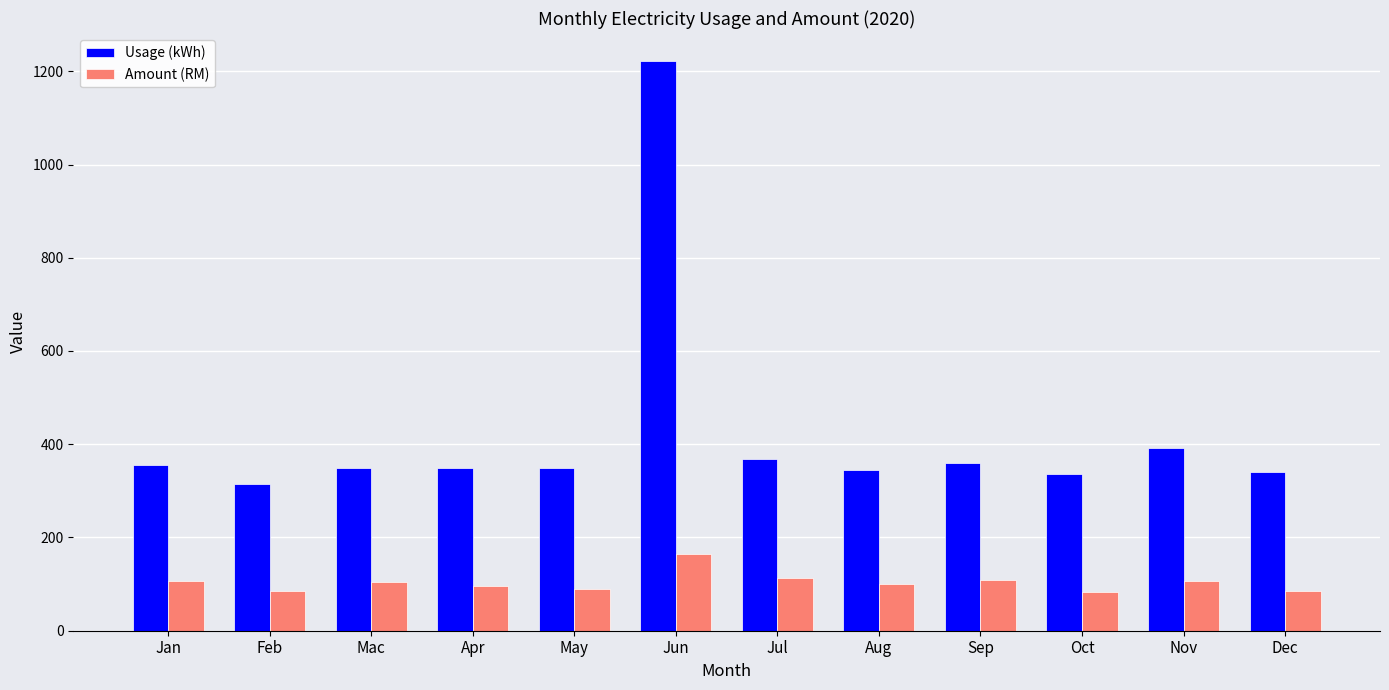

Does the chart contain stacked bars?

No